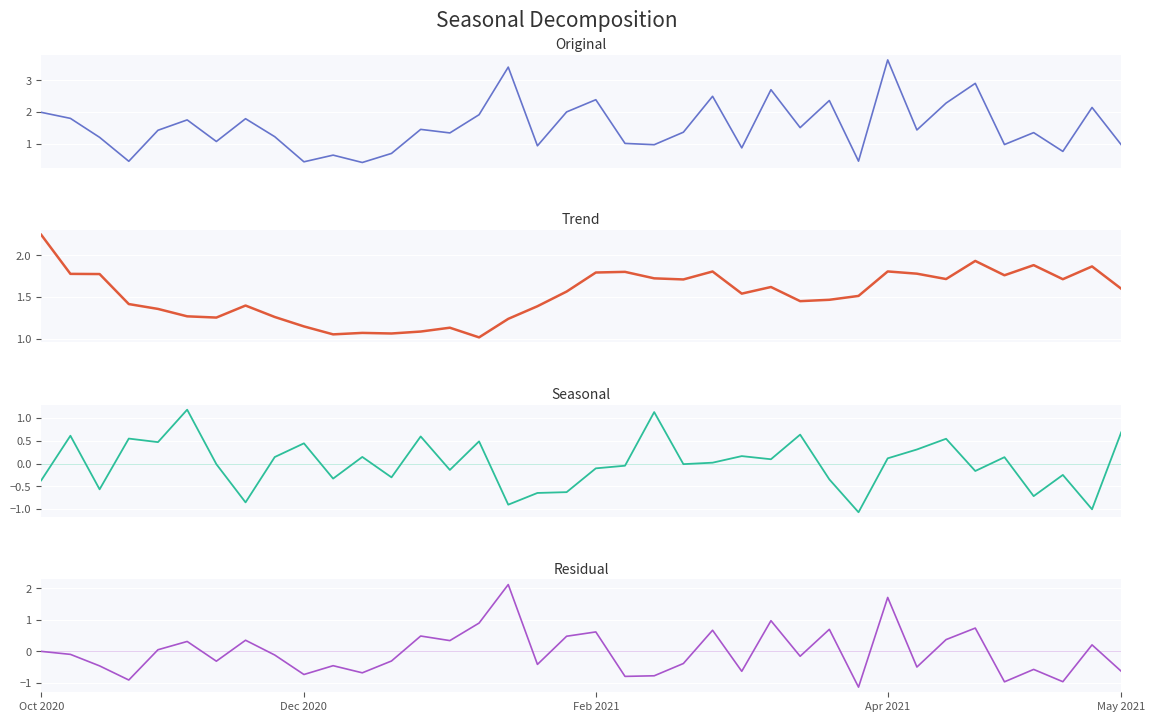

What is the highest value of the opponent_xG (seasonal) series?

1.2